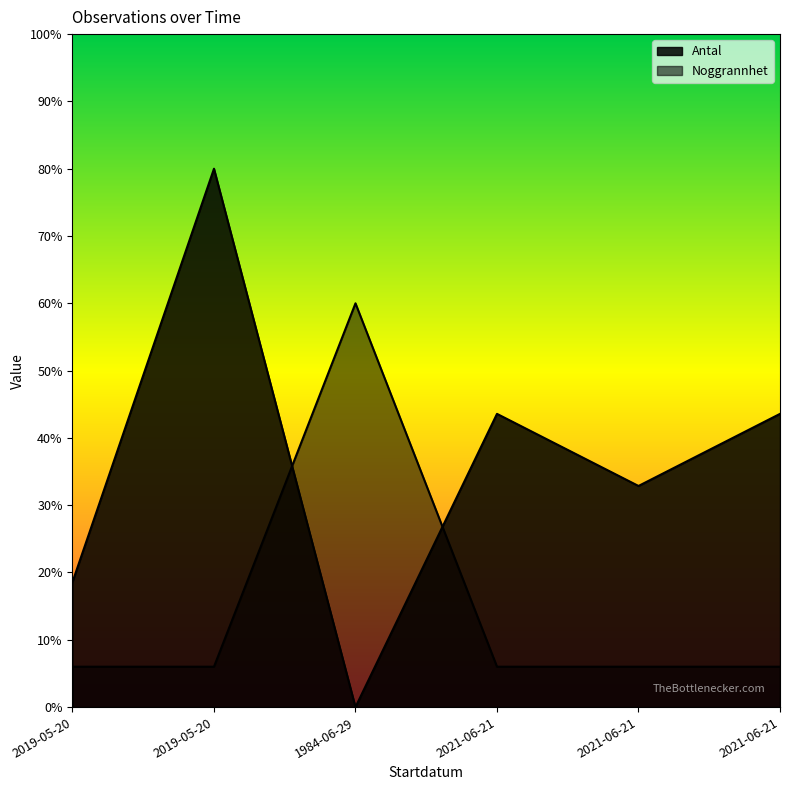

Where is Noggrannhet nearest to the value 33?

2019-05-20